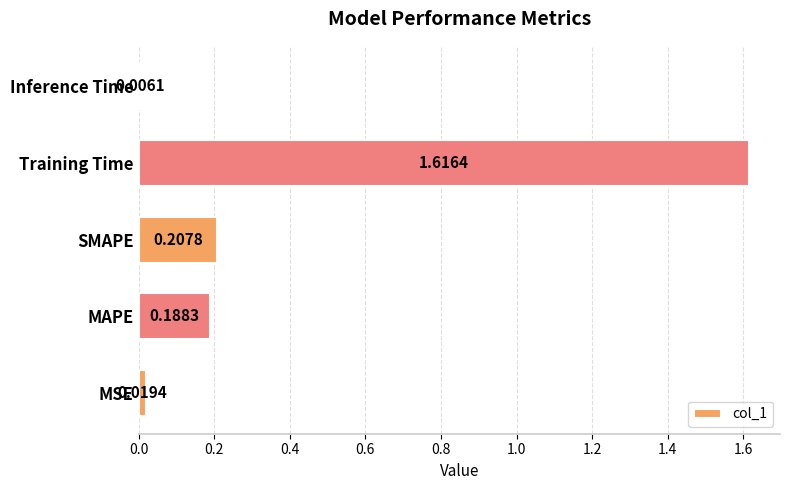

Which category has the lowest value across all series?

Inference Time